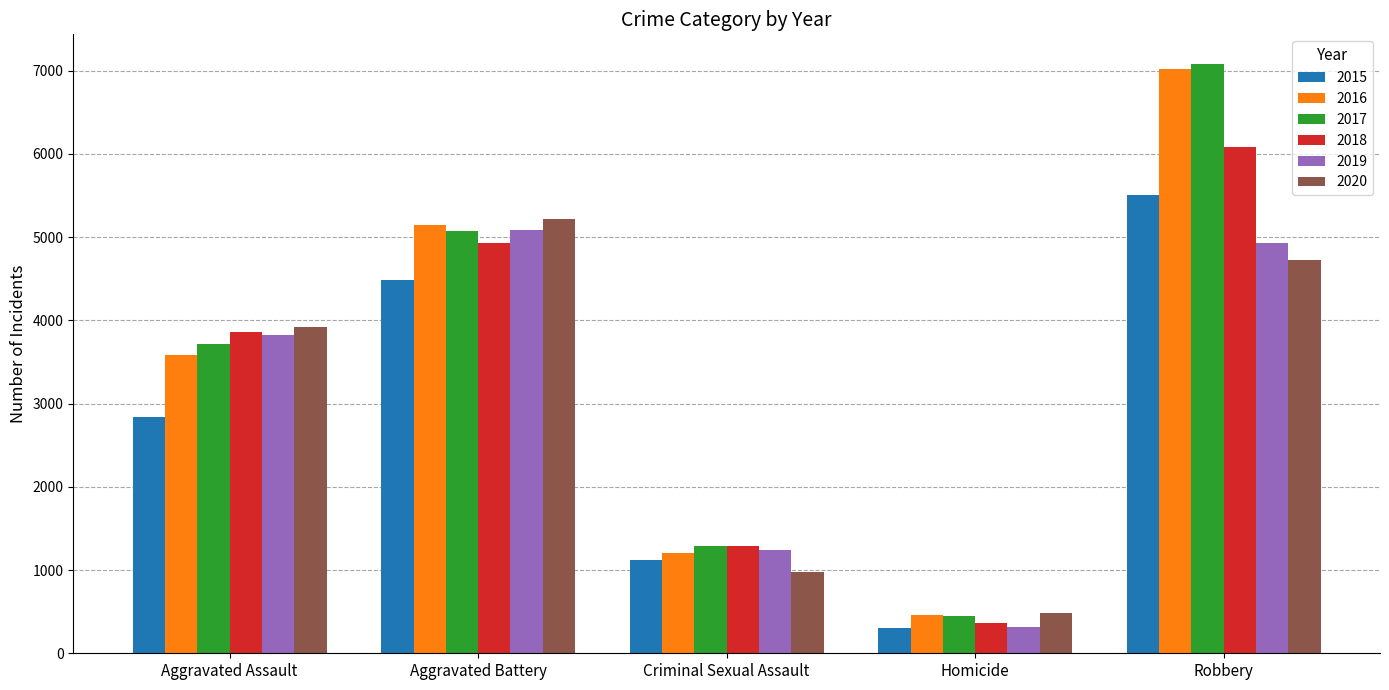

The value of 2018 at Homicide is 369. True or false?

True